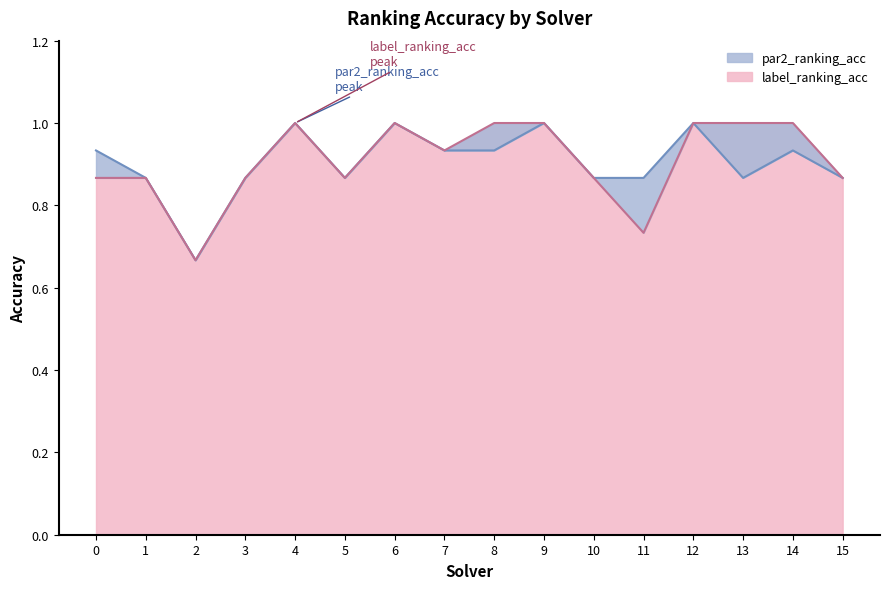

At which category is the sum across all series the highest?

4